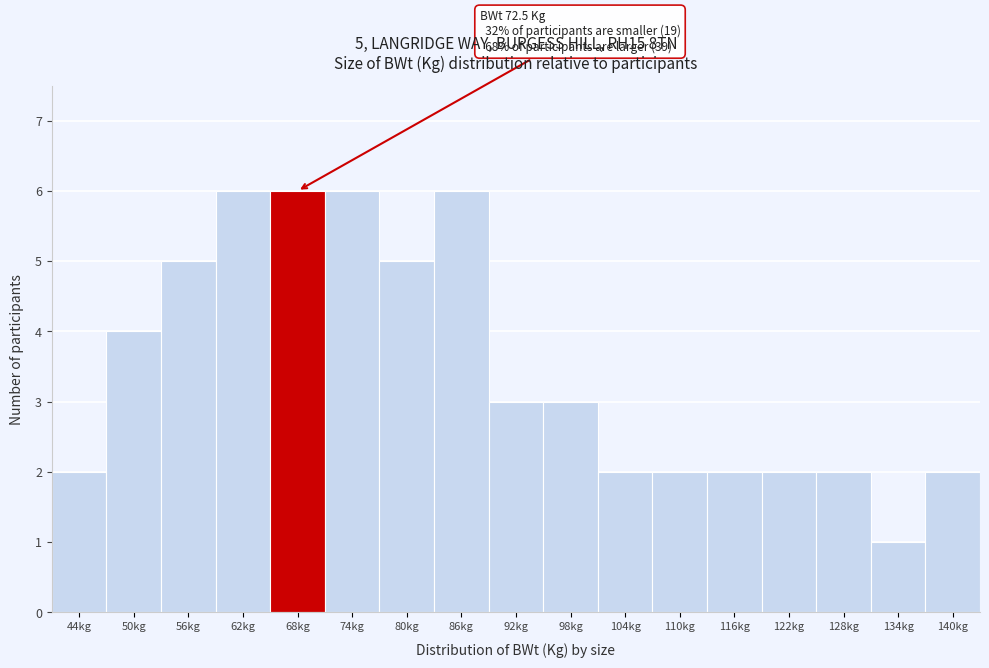

Reading left to right, list all the values displayed in this chart.

2	4	5	6	6	6	5	6	3	3	2	2	2	2	2	1	2